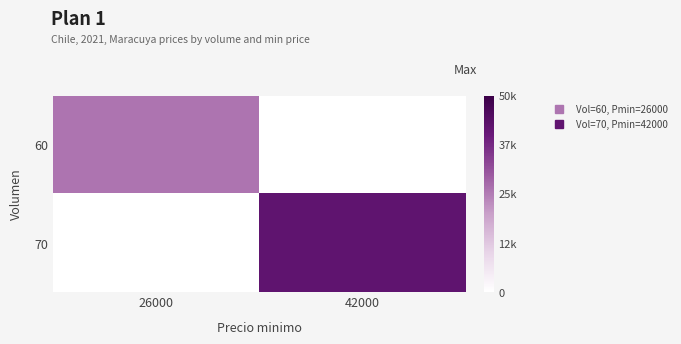

Rank the series at 26000 from highest to lowest value.

60, 70